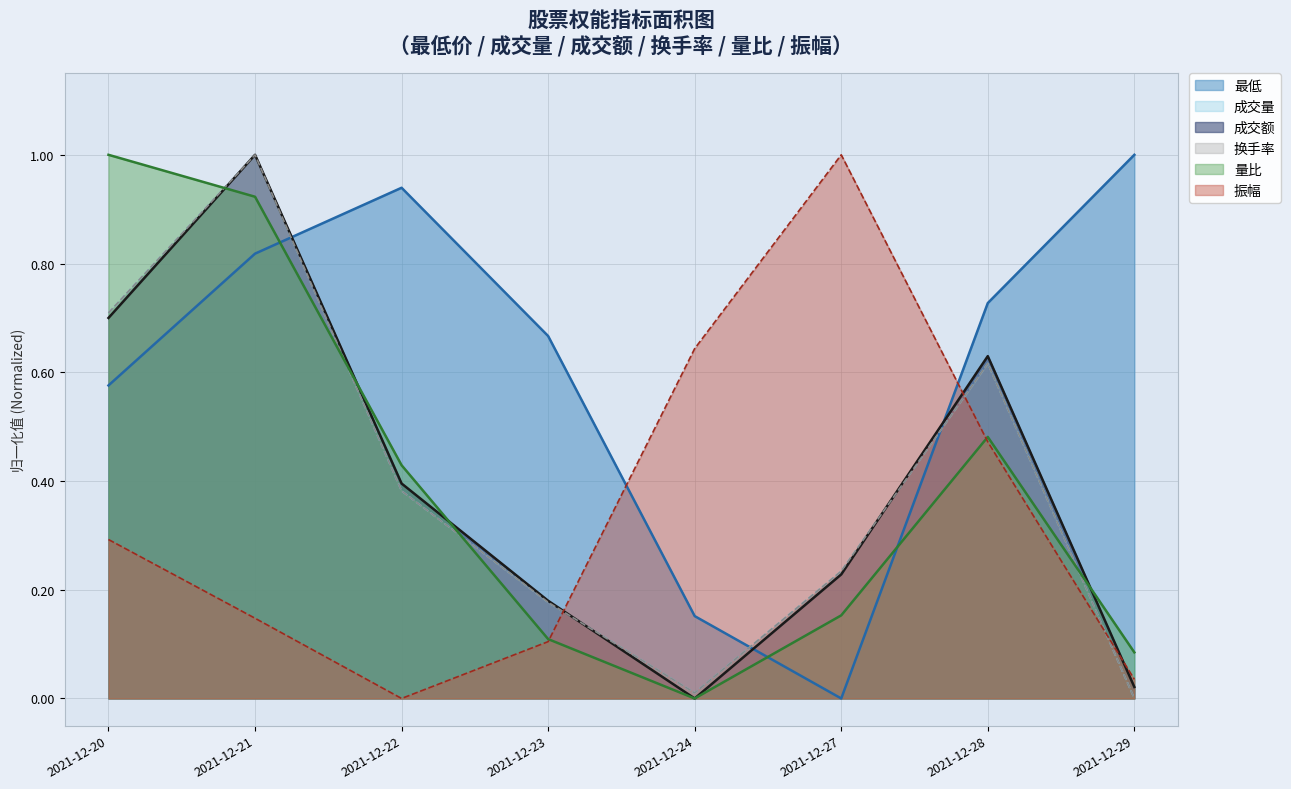

What is the sum of all 换手率 values?

3.1